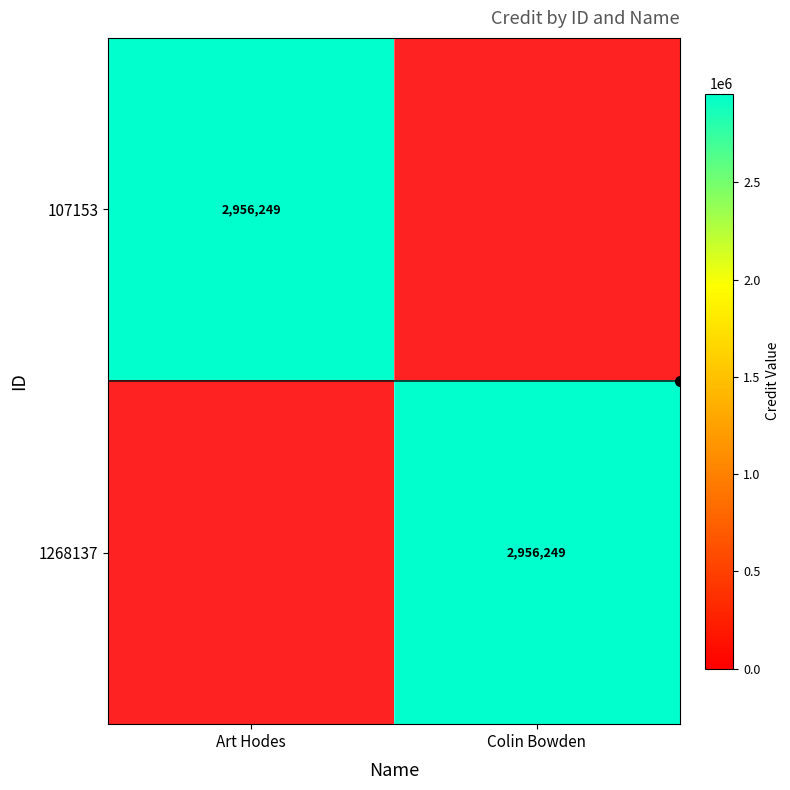

At Colin Bowden, list the series in order from smallest to largest.

107153, 1268137